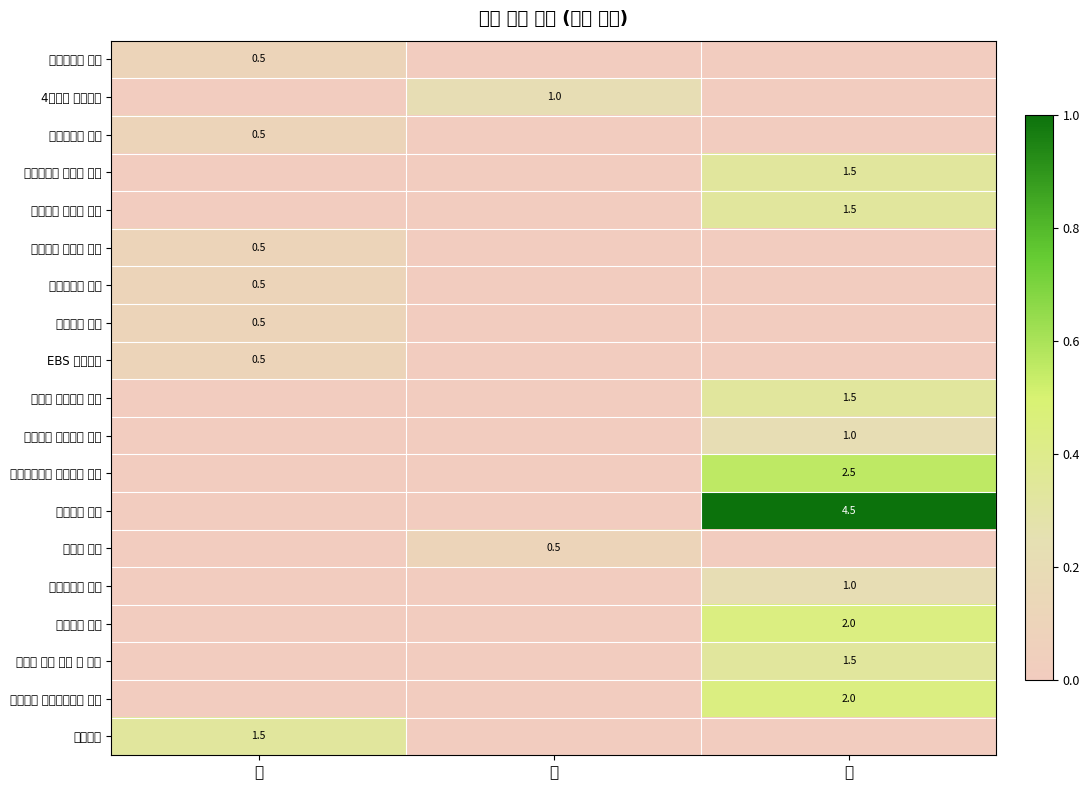

True or false: 경력증명서 발급 has a value of 0.5 at 하.

True